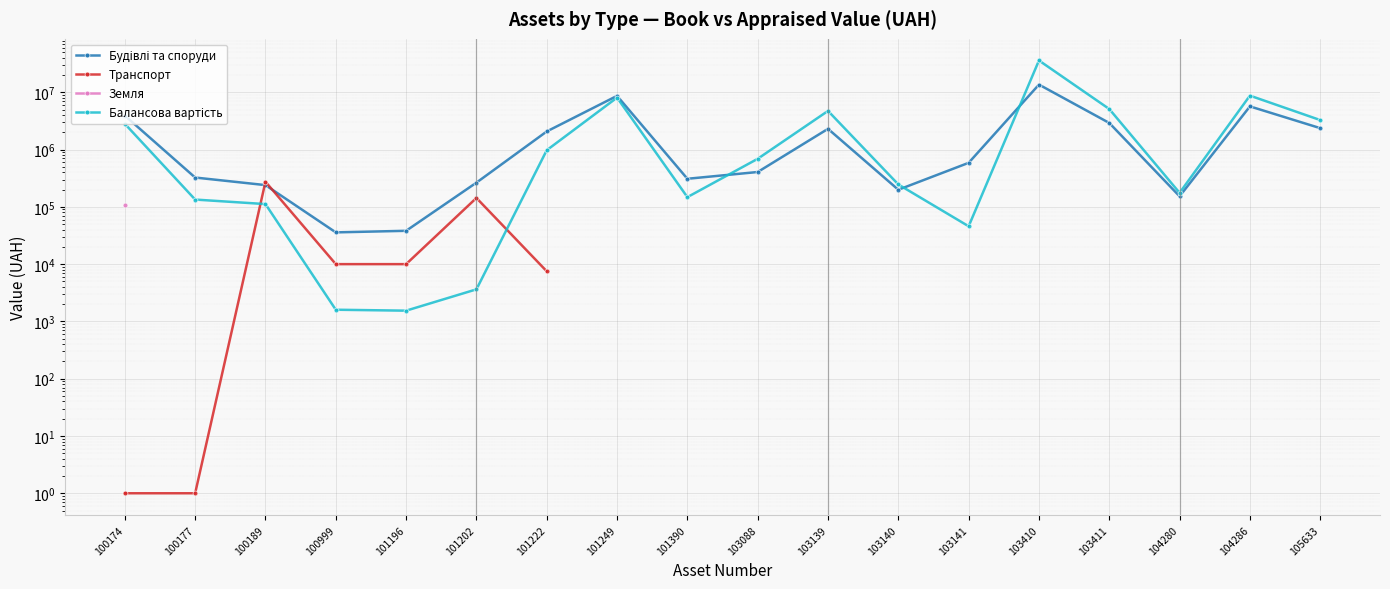

At which label does Земля reach its minimum?

100174